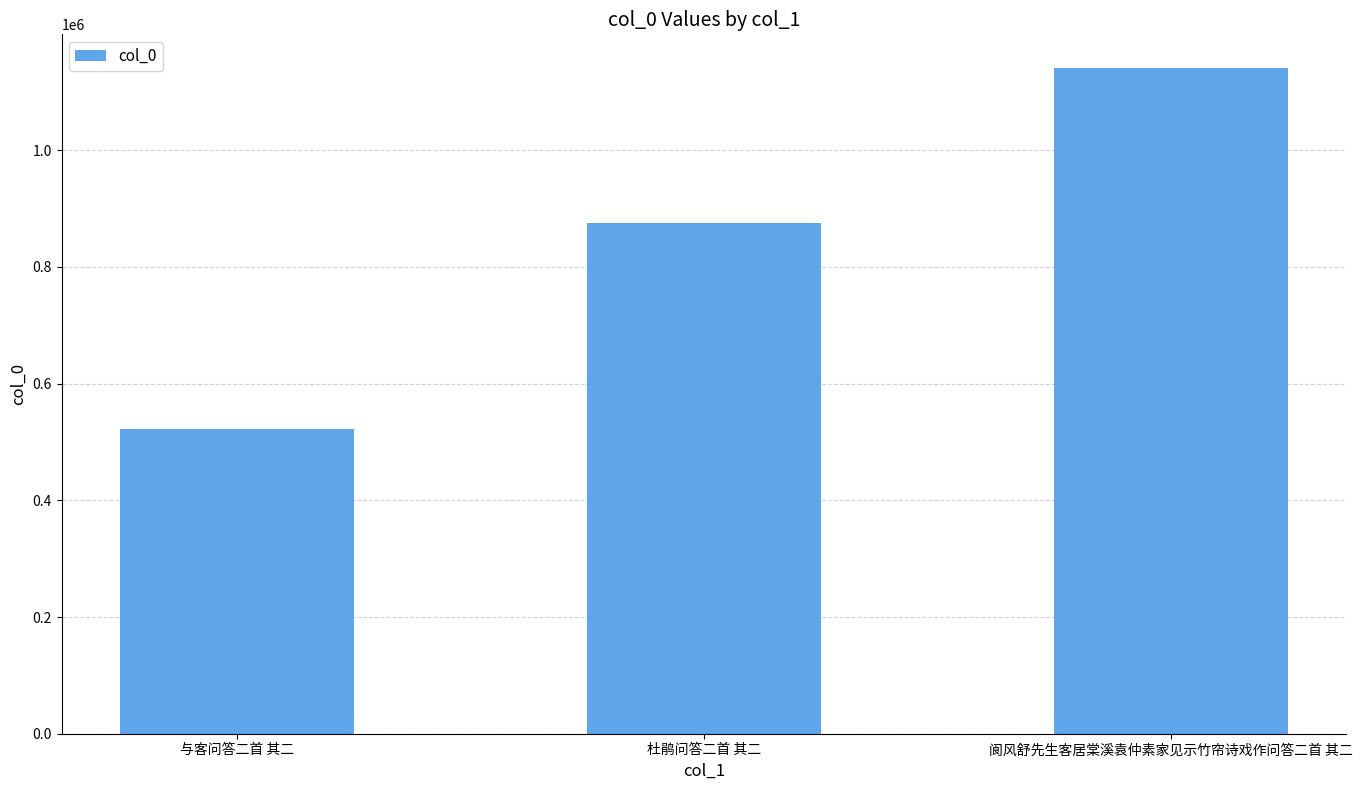

The chart shows a value of 1695720 at 阆风舒先生客居棠溪袁仲素家见示竹帘诗戏作问答二首 其二. True or false?

False